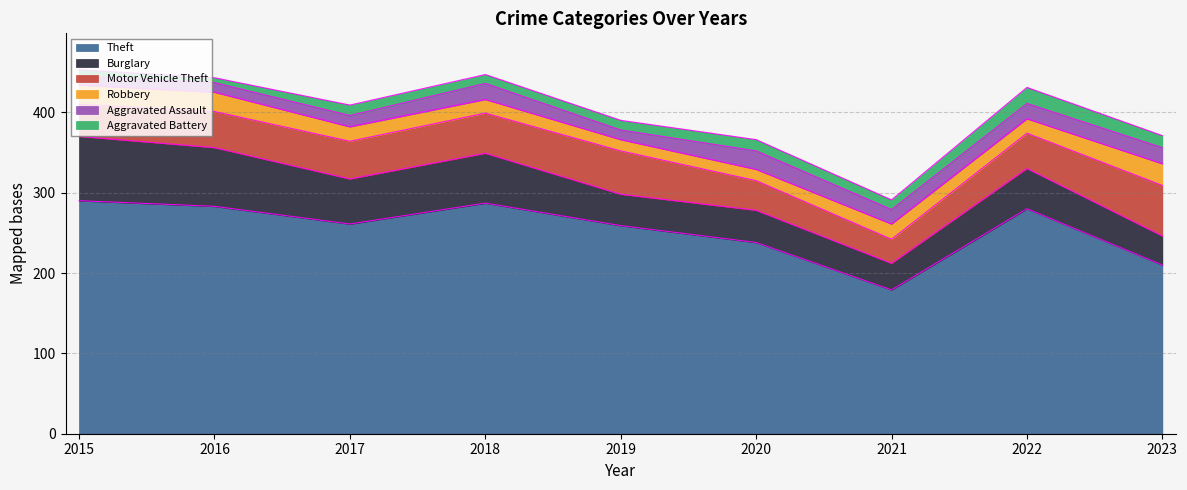

What is the smallest value displayed?

6